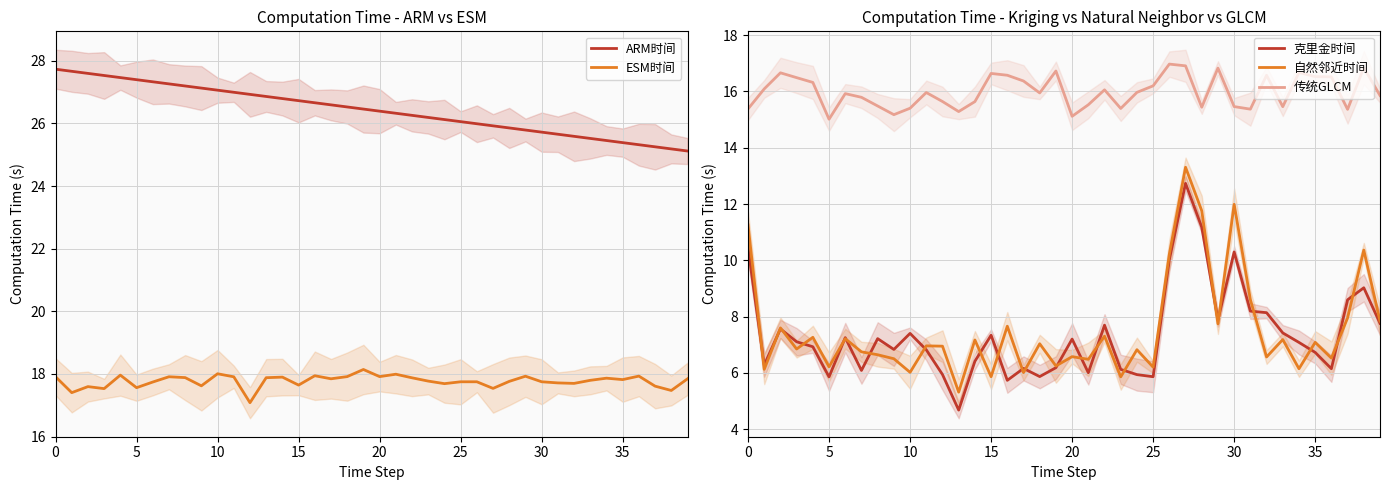

What is the difference between the maximum and second lowest values in the 自然邻近时间 series?

7.4